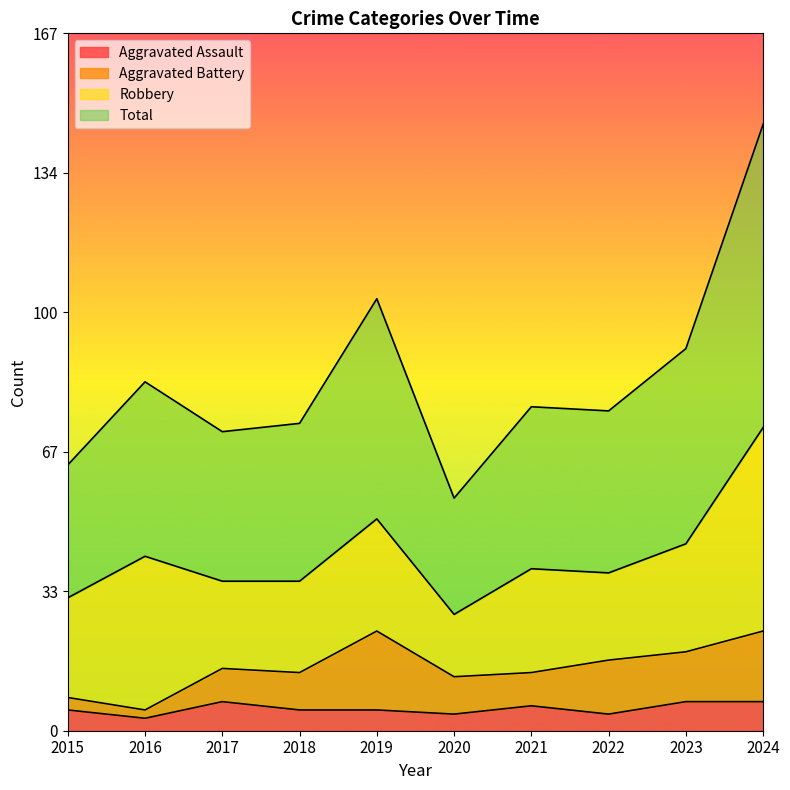

In Aggravated Assault, how many points are higher than both neighbors (excluding endpoints)?

2